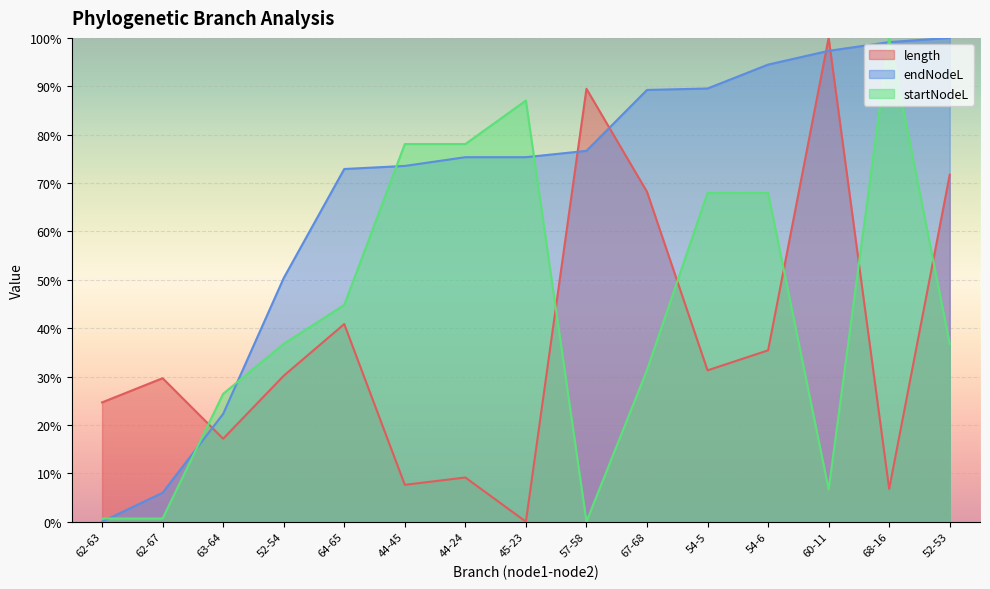

Which series ends up on top after the final intersection of length and endNodeL?

endNodeL